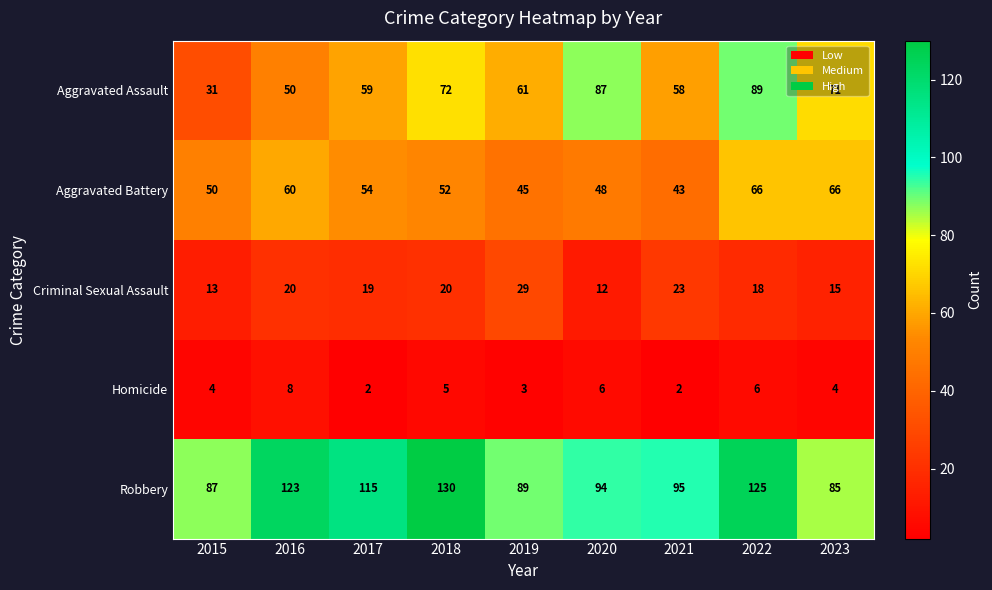

At which category is the sum across all series the highest?

2022